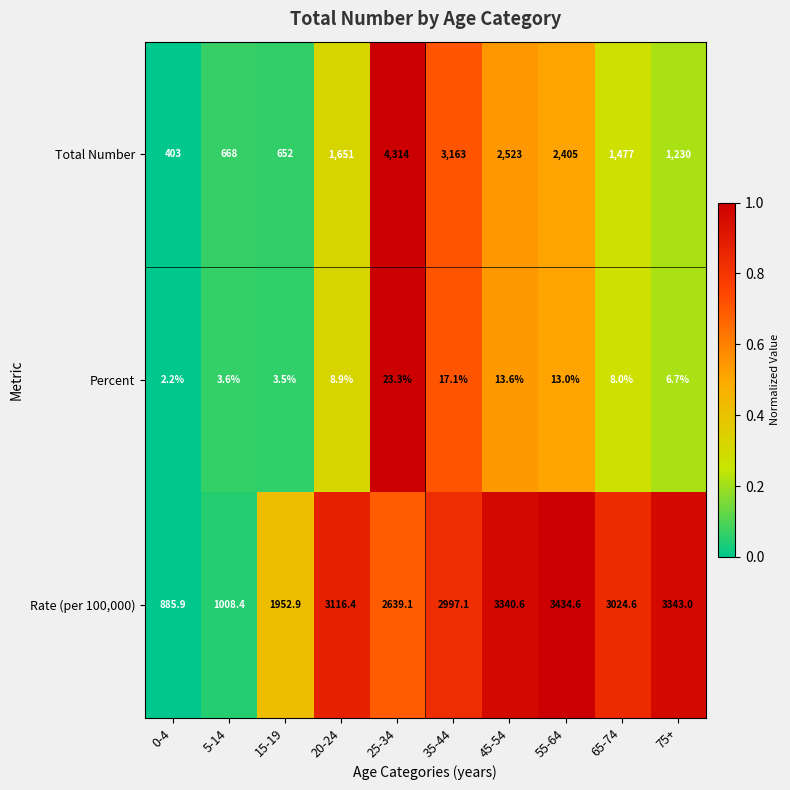

Reading left to right, list all the values displayed in this chart.

Total Number: 0-4=403.0	5-14=668.0	15-19=652.0	20-24=1651.0	25-34=4314.0	35-44=3163.0	45-54=2523.0	55-64=2405.0	65-74=1477.0	75+=1230.0
Percent: 0-4=2.2	5-14=3.6	15-19=3.5	20-24=8.9	25-34=23.3	35-44=17.1	45-54=13.6	55-64=13.0	65-74=8.0	75+=6.7
Rate (per 100,000): 0-4=885.9	5-14=1008.4	15-19=1952.9	20-24=3116.4	25-34=2639.1	35-44=2997.1	45-54=3340.6	55-64=3434.6	65-74=3024.6	75+=3343.0